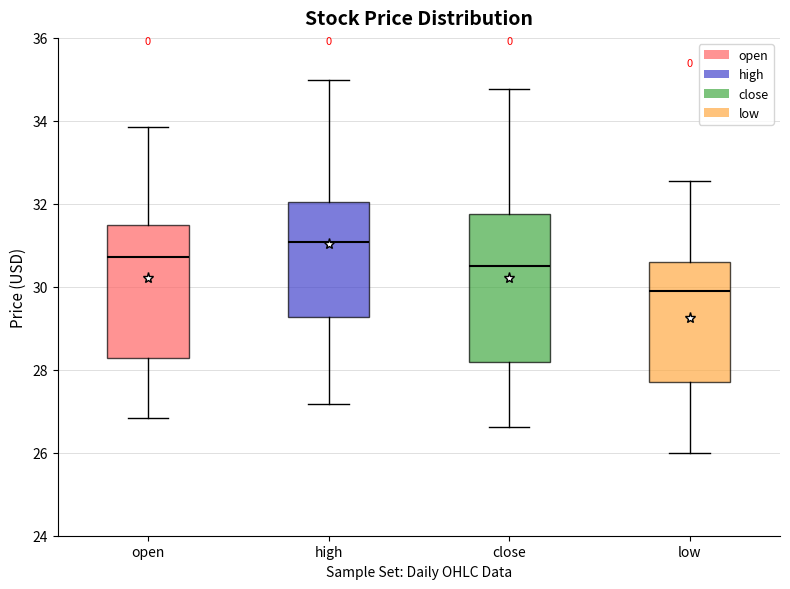

Which box's median line is the highest?

high